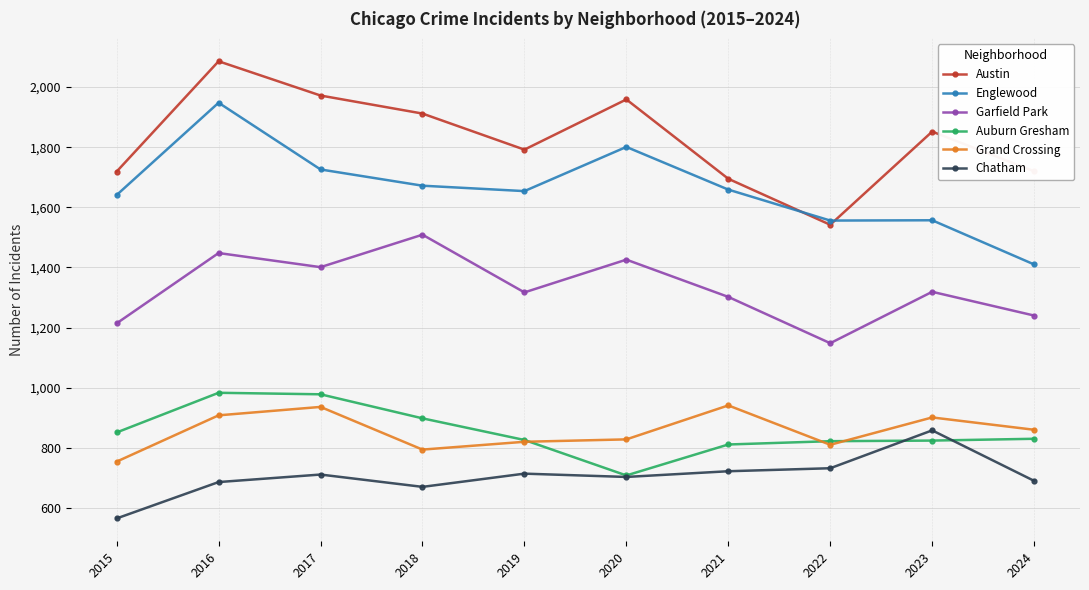

What is the difference between the Chatham values at 2016 and 2023?

172